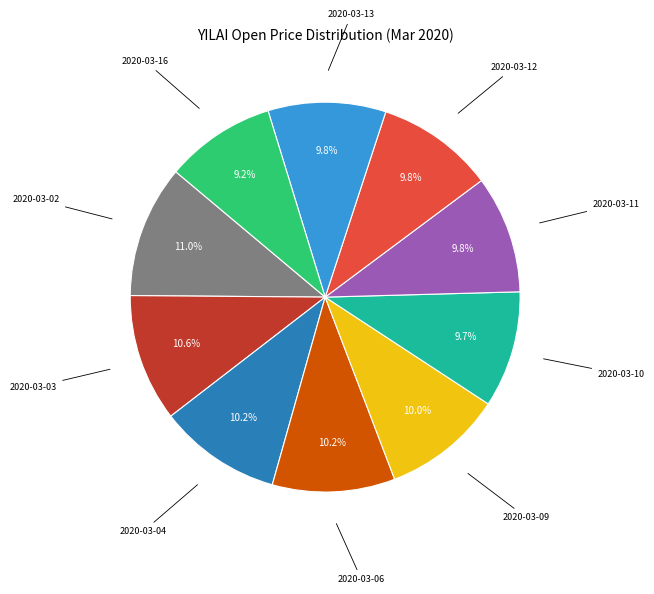

To the nearest percent, what is the average slice percentage?

10%